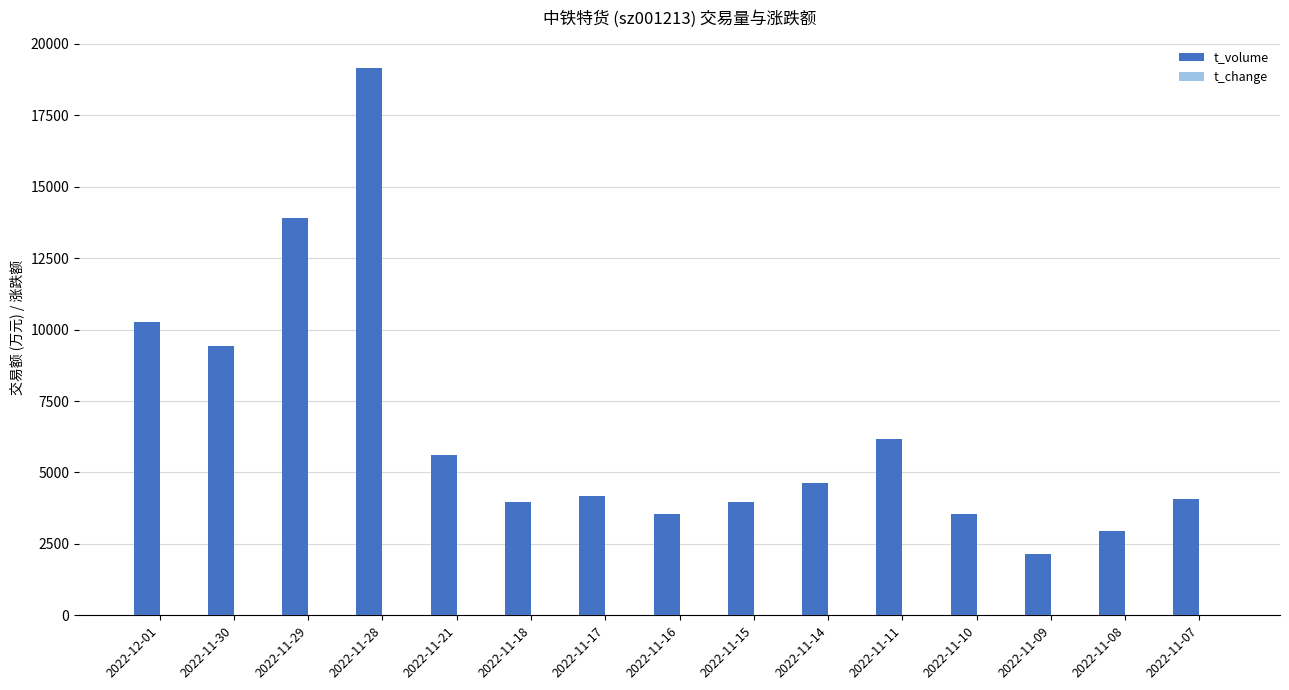

How many data points does each series have?

15